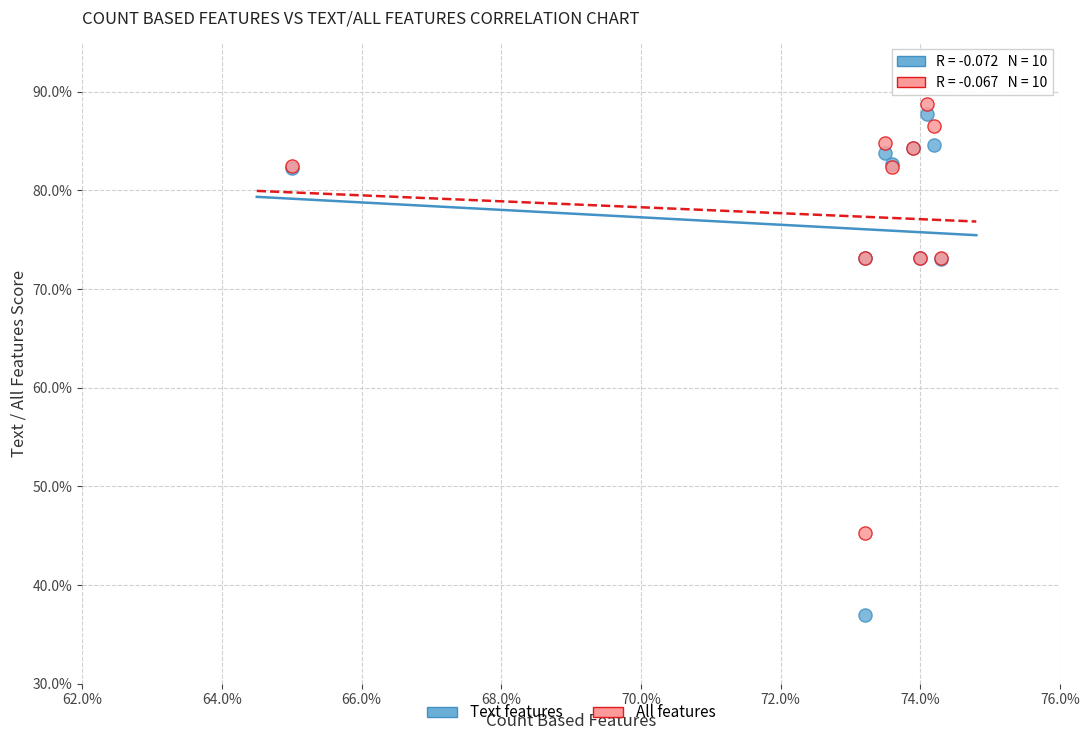

Which series contains the lowest Y value?

Text features